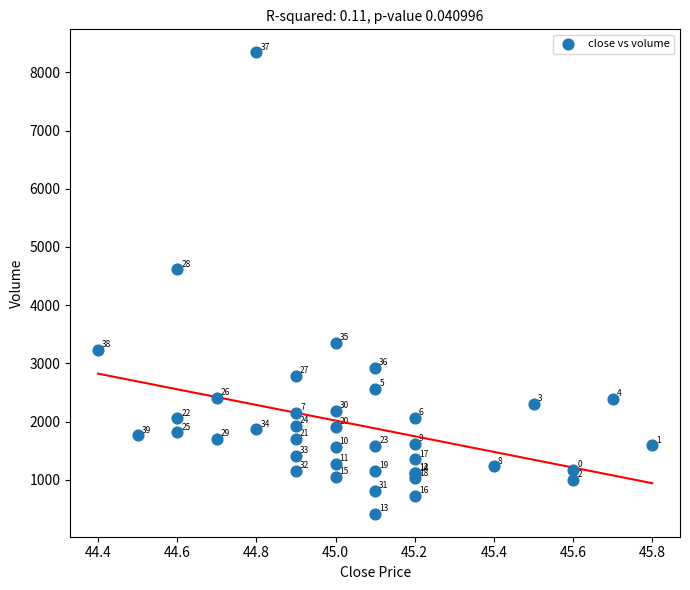

What Y value in the scatter plot is closest to 4380?

4614